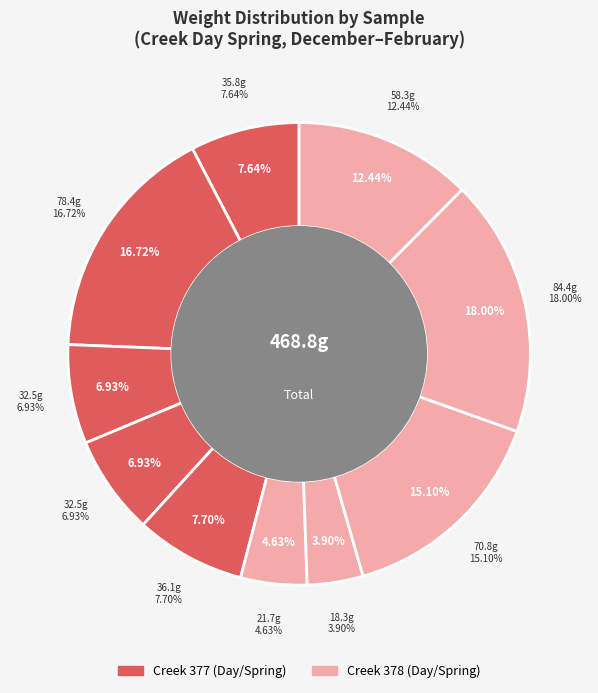

True or false: 9 accounts for 18% of the total.

True